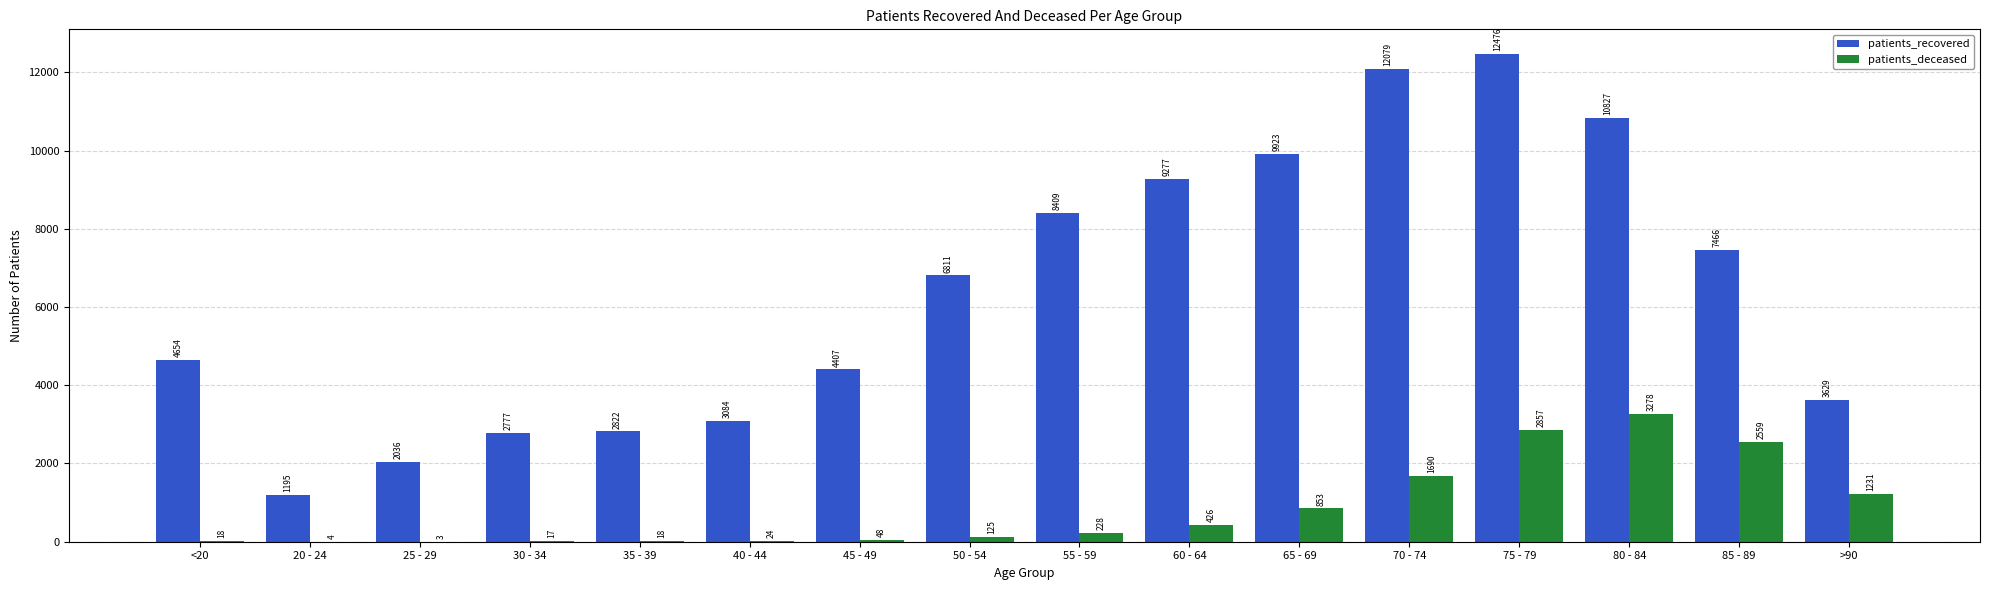

Reading left to right, extract all data points from this chart.

patients_recovered: 4654	1195	2036	2777	2822	3084	4407	6811	8409	9277	9923	12079	12476	10827	7466	3629
patients_deceased: 18	4	3	17	18	24	48	125	228	426	853	1690	2857	3278	2559	1231